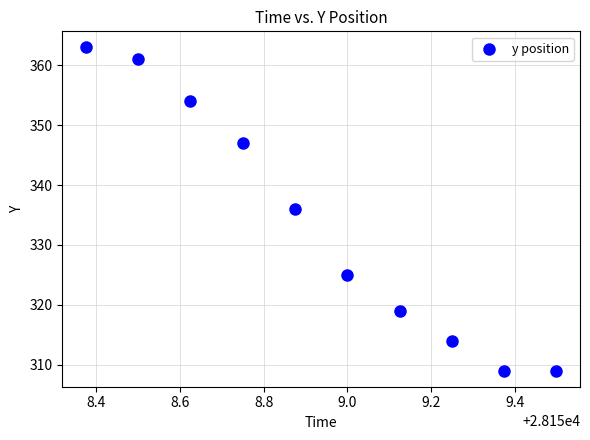

What is the average Y value?

334